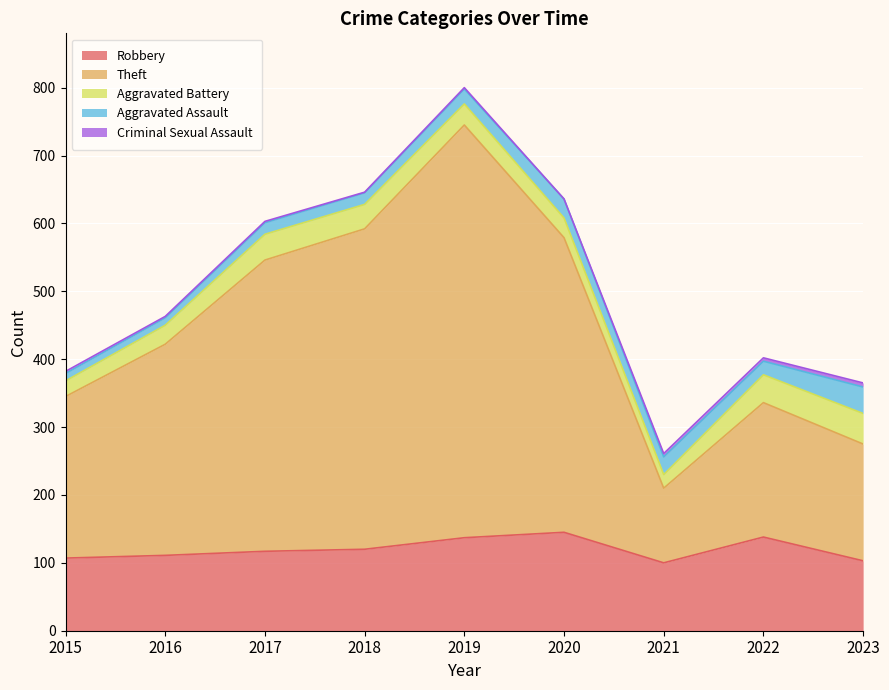

List the series in order of their peak value, highest first.

Theft, Robbery, Aggravated Battery, Aggravated Assault, Criminal Sexual Assault